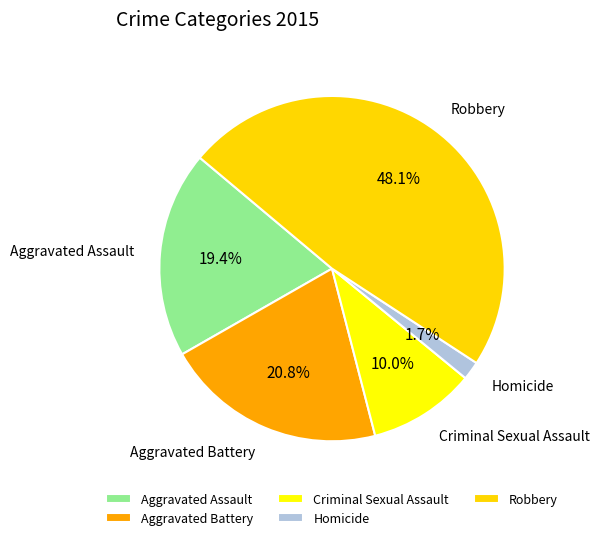

What is the ratio of the value at Aggravated Assault to the value at Criminal Sexual Assault?

1.9